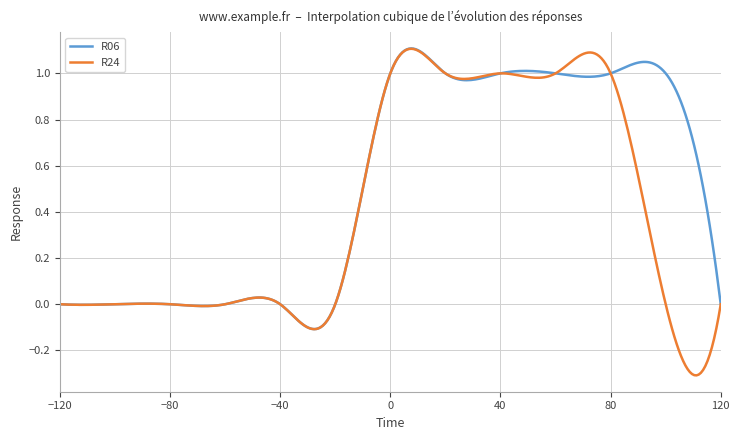

How many data points in R24 are above 0?

5